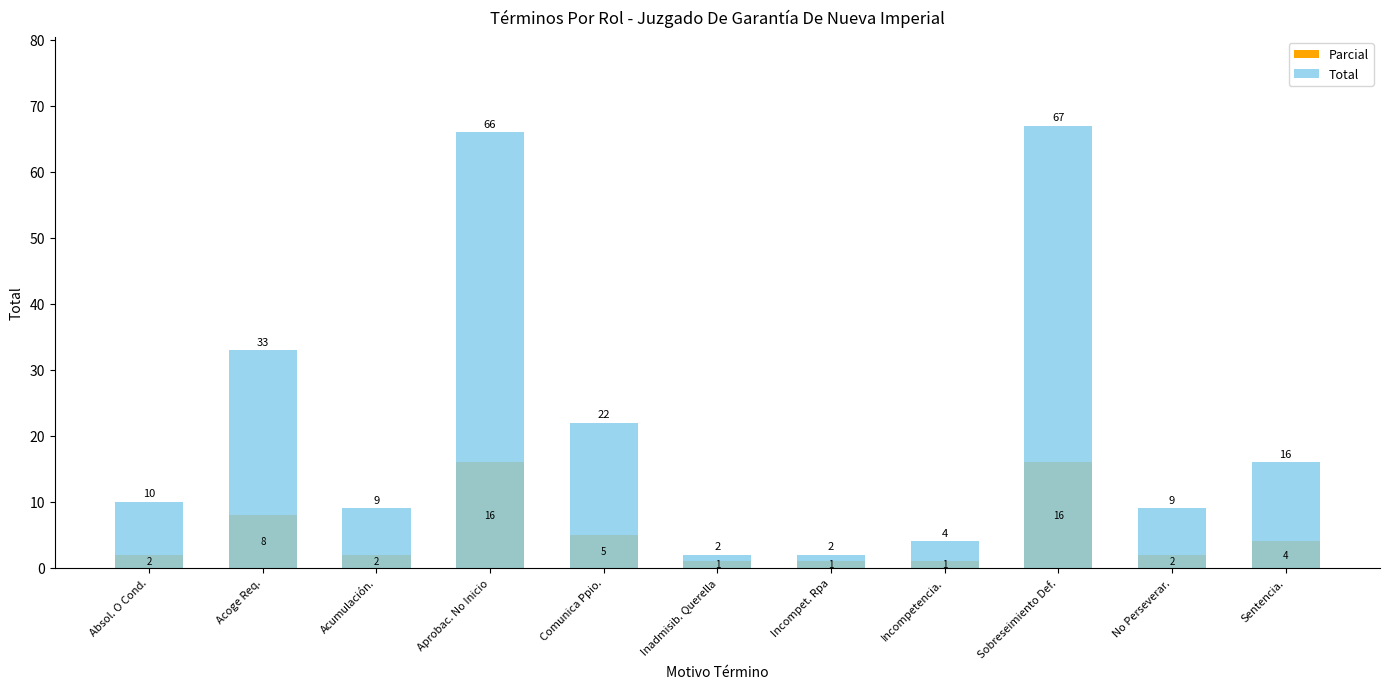

What is the minimum value for Parcial?

1